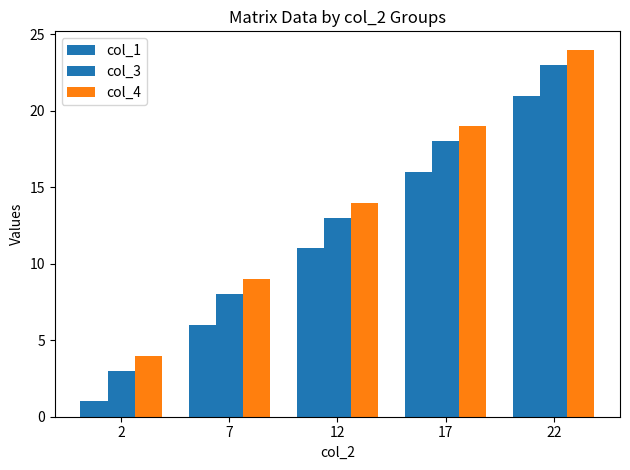

What is the minimum value for col_3?

3